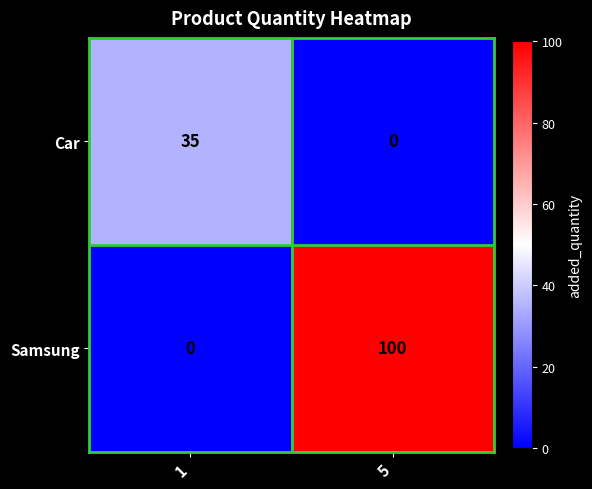

What is the sum of the Car values at 5 and 1?

35